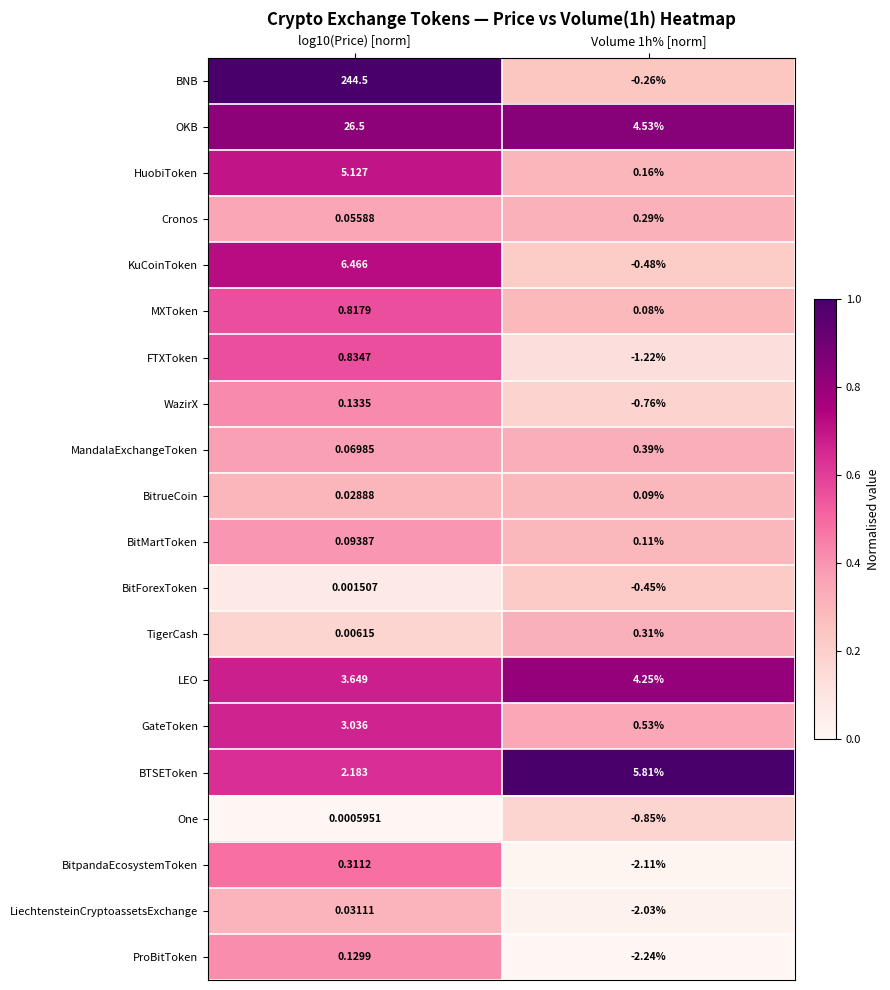

What is the total value across all series at log10(Price) [norm]?

294.0